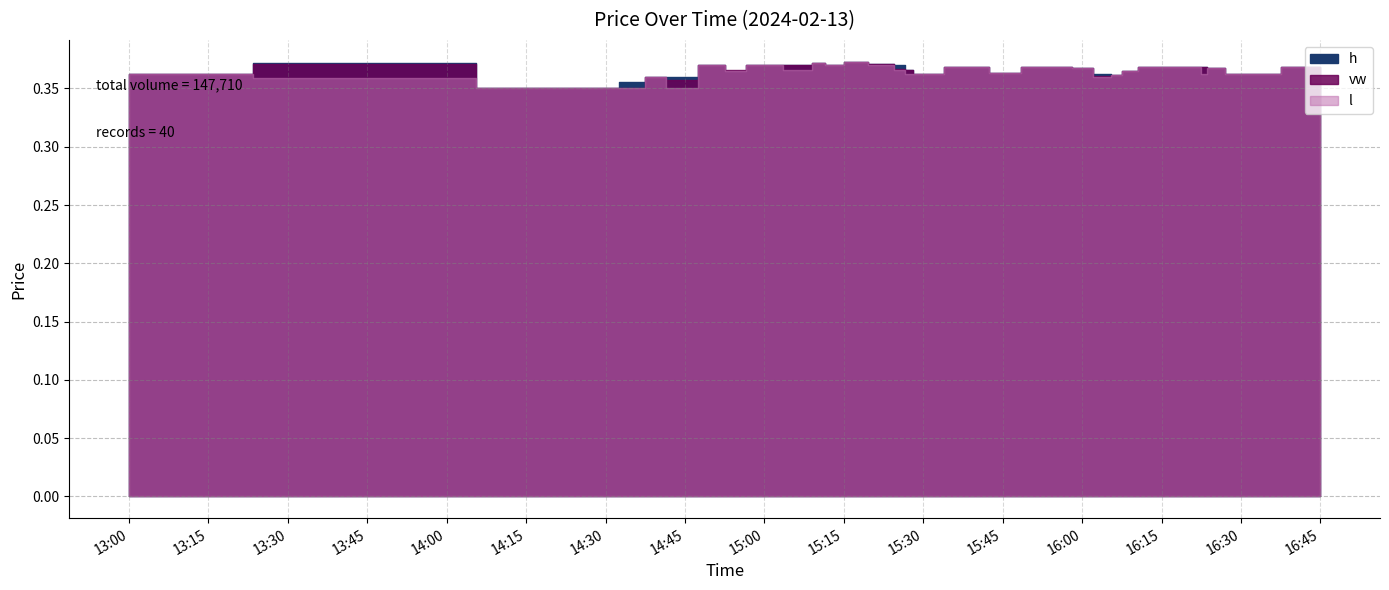

True or false: h and l cross at least once.

False